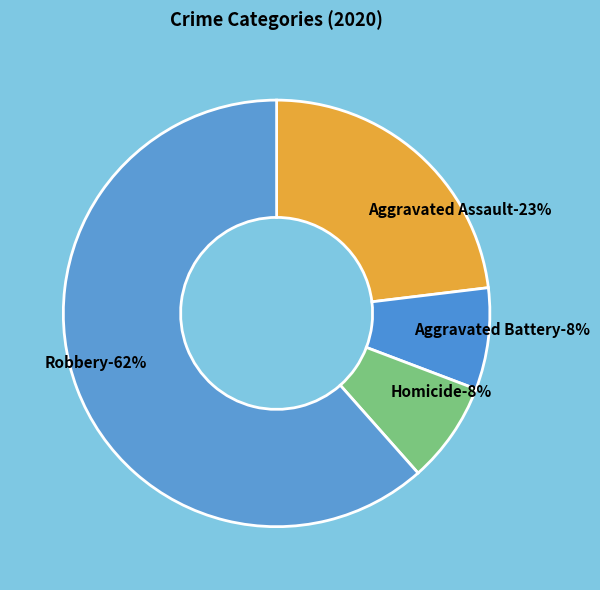

What percentage is the Aggravated Battery slice, to the nearest percent?

8%